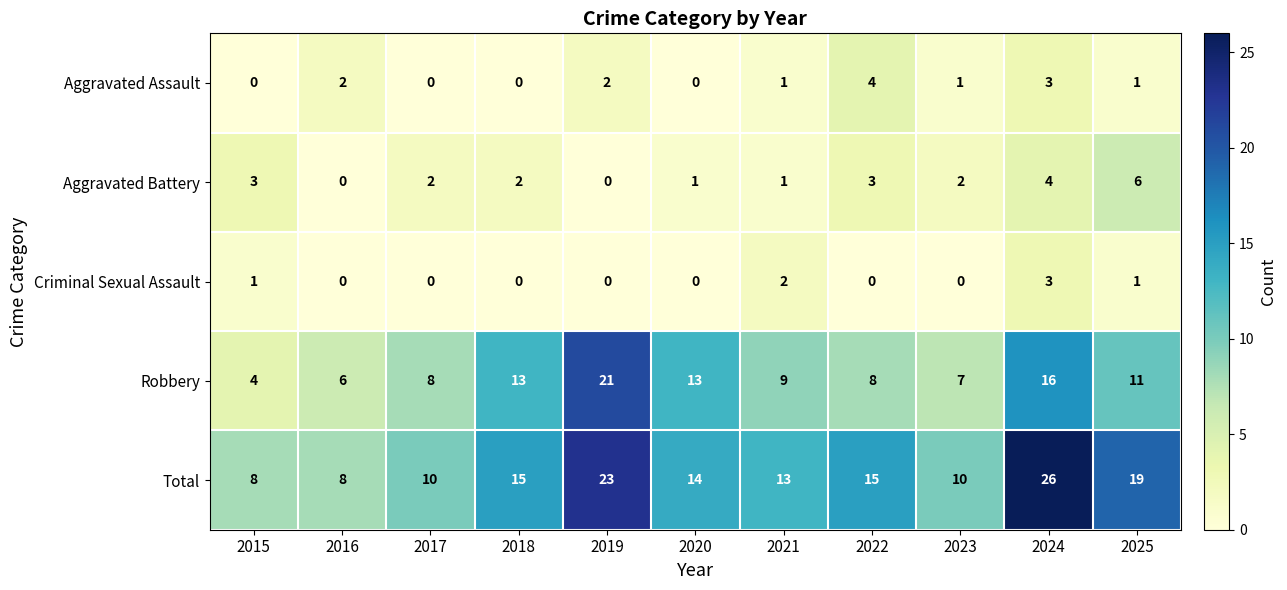

Rank the series by their maximum value, from highest to lowest.

Total, Robbery, Aggravated Battery, Aggravated Assault, Criminal Sexual Assault